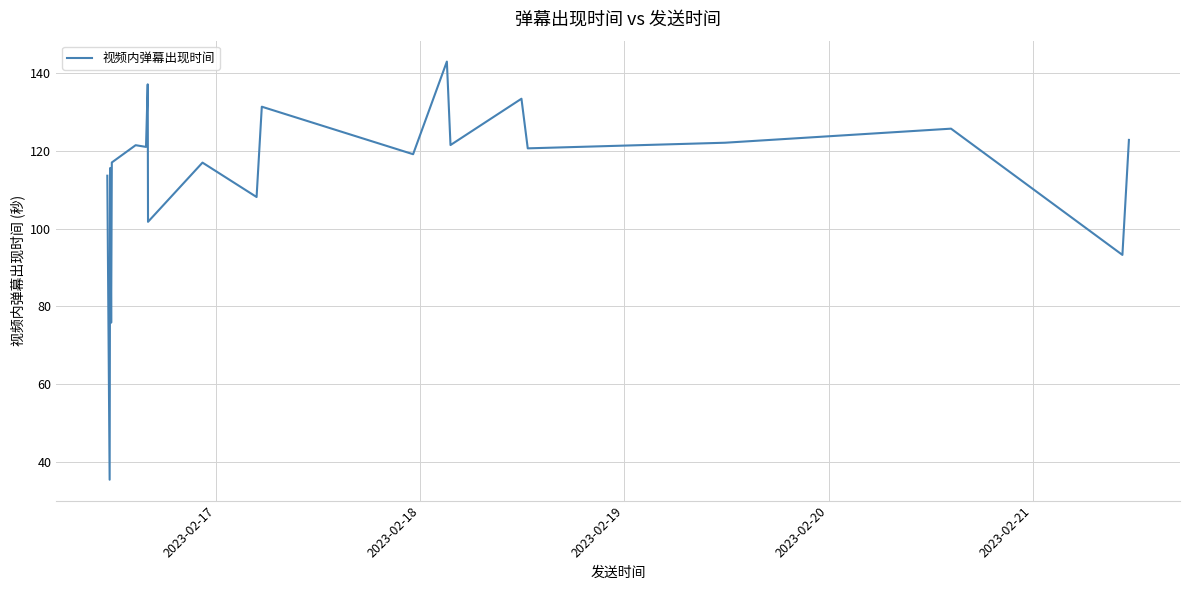

What is the greatest value displayed?

142.9